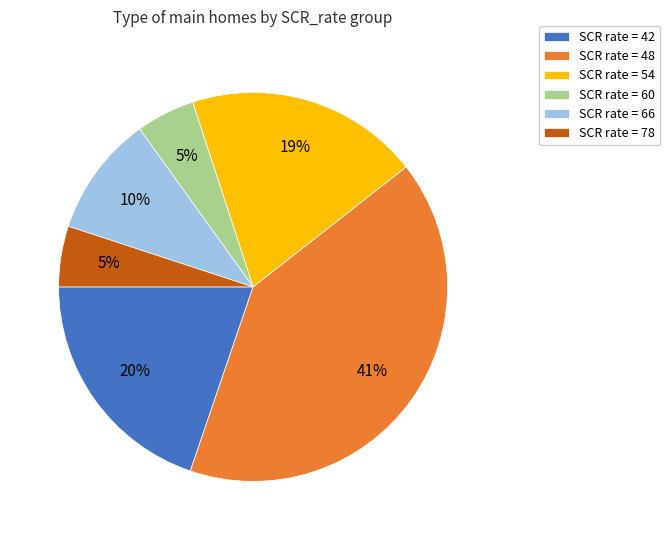

What percentage is the SCR rate = 54 slice, to the nearest percent?

19%